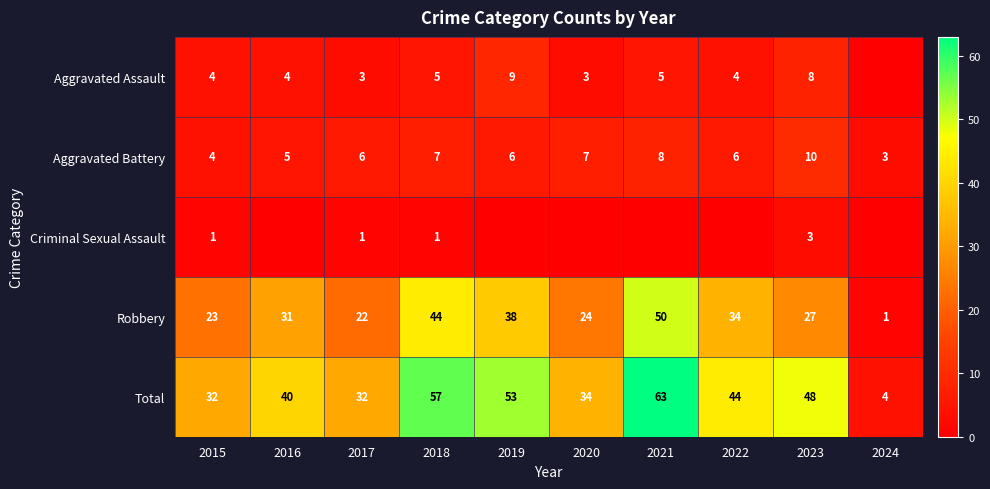

What is the highest value of the Aggravated Battery series?

10